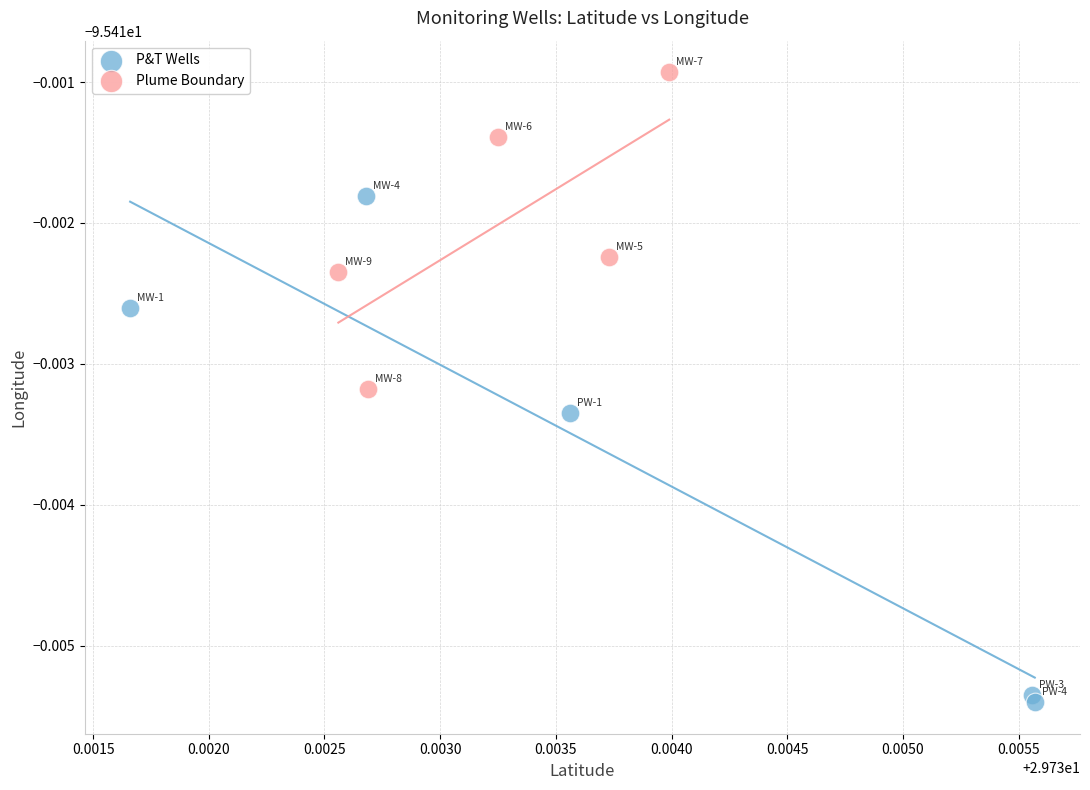

Which series contains the lowest Y value?

P&T Wells